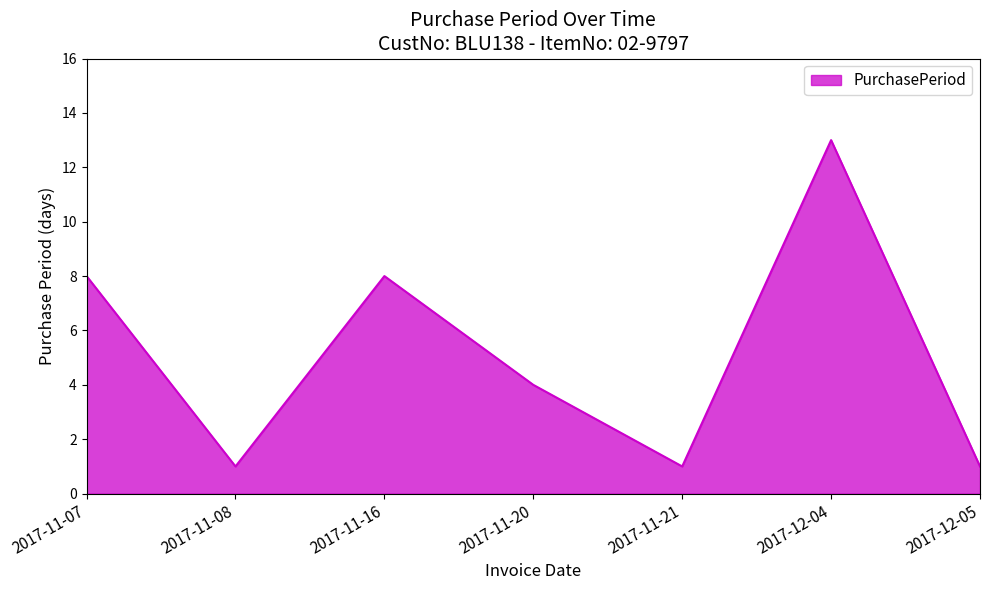

What is the difference between the second highest and minimum values?

7